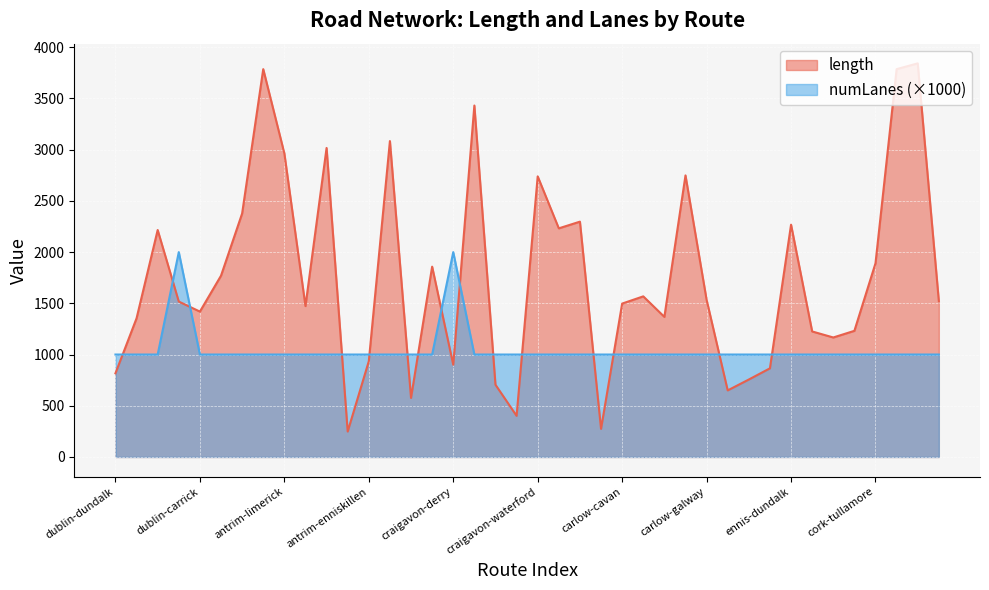

At which category does numLanes reach its first local peak?

dublin-enniskillen